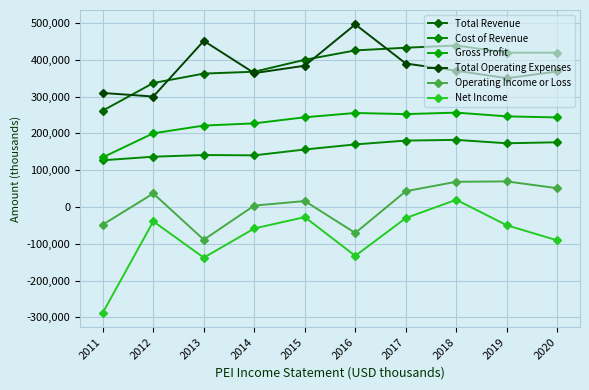

How many data points in Cost of Revenue are less than 170000?

5